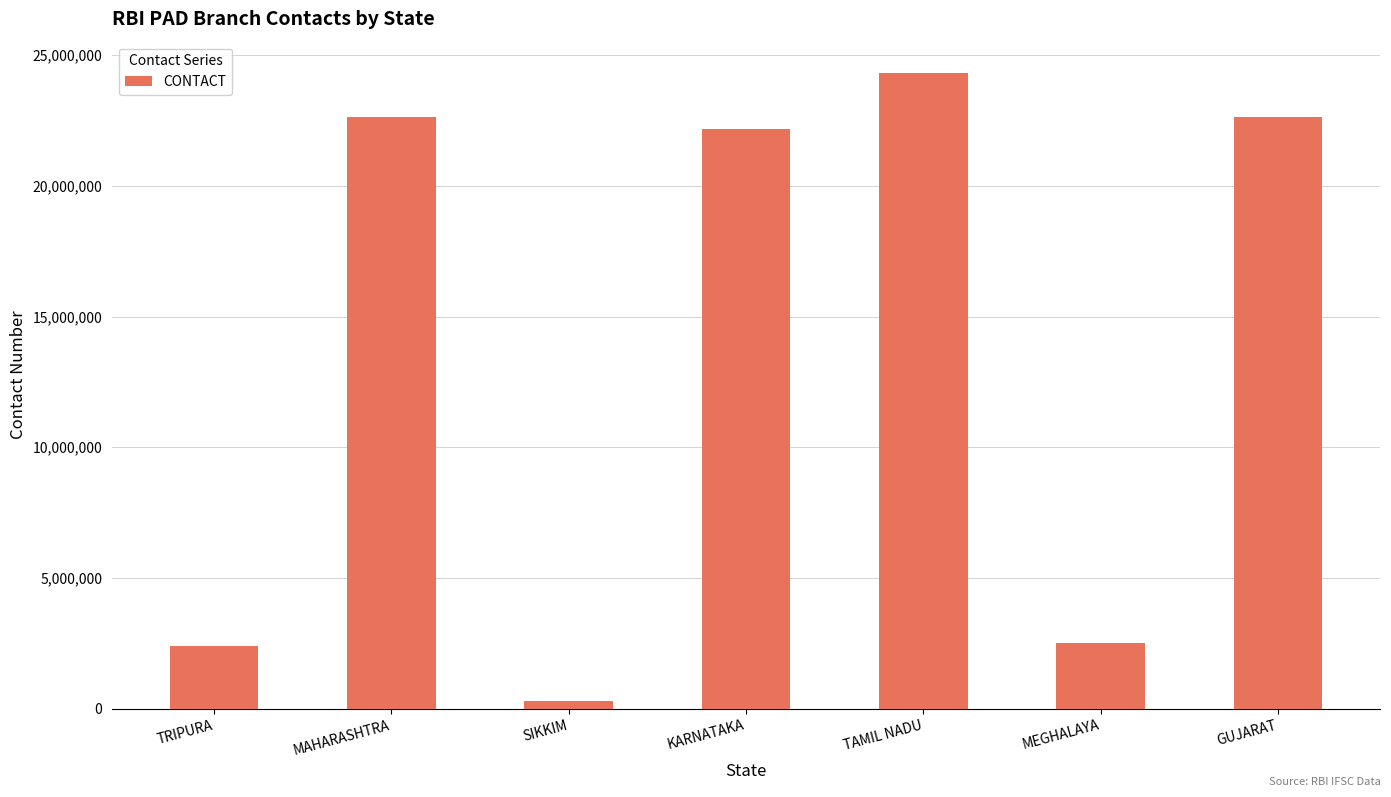

What is the difference between the maximum and second lowest values?

21921649